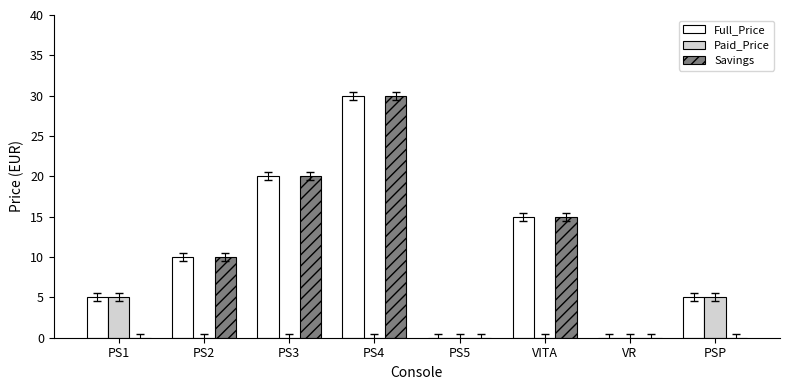

Are the bars horizontal?

No